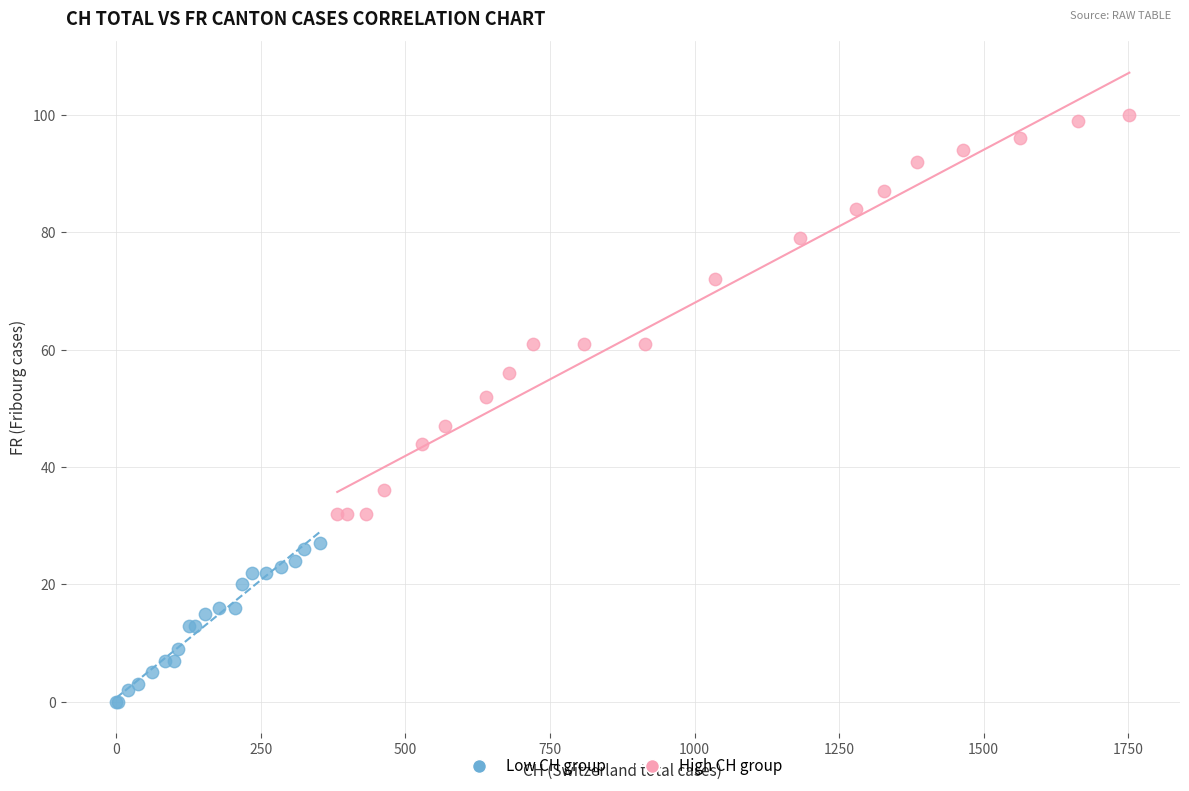

What are all the series names shown in the legend?

Low CH group, High CH group